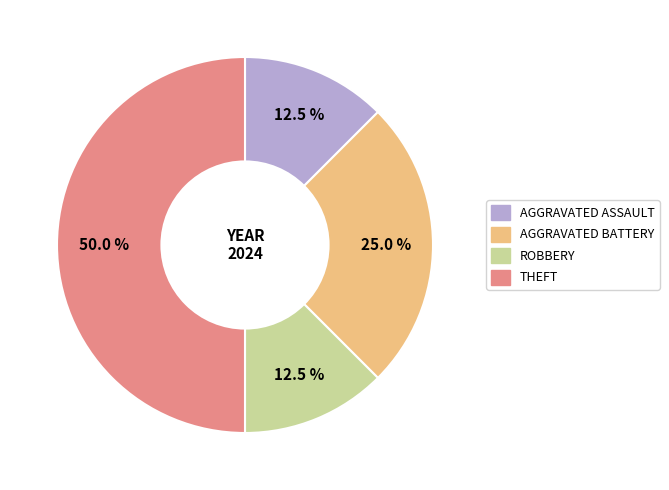

How many segments does this pie chart have?

4